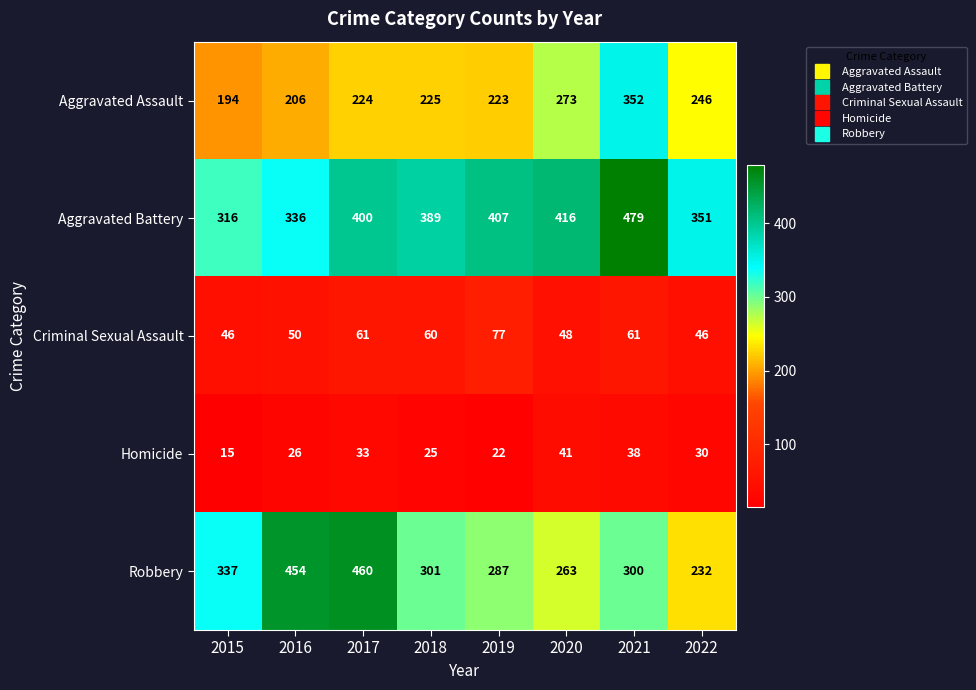

What is the total value across all series at 2019?

1016